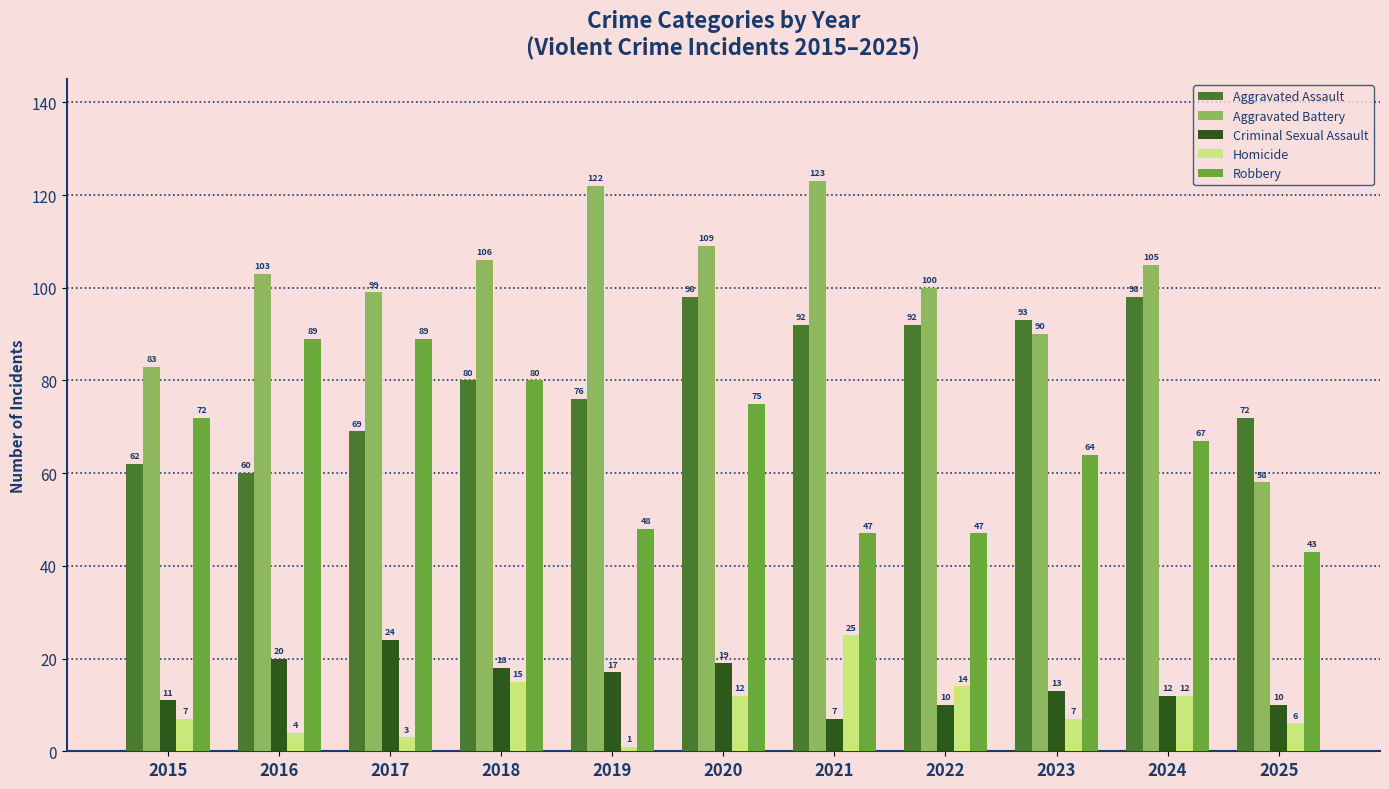

At how many categories does at least one series exceed 73?

10